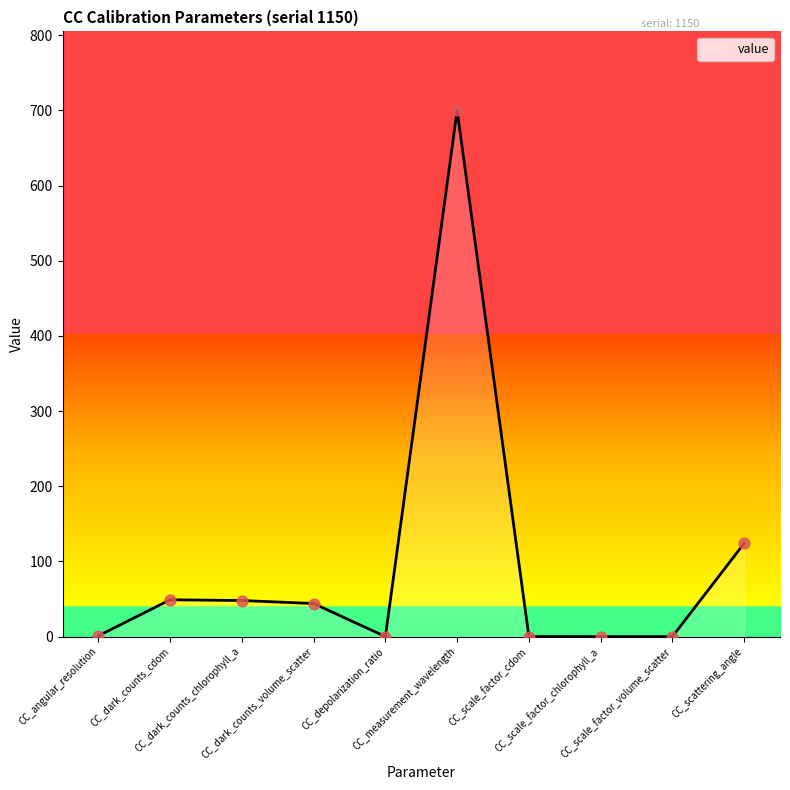

What is the change in value from CC_dark_counts_cdom to CC_scale_factor_volume_scatter?

-49.0